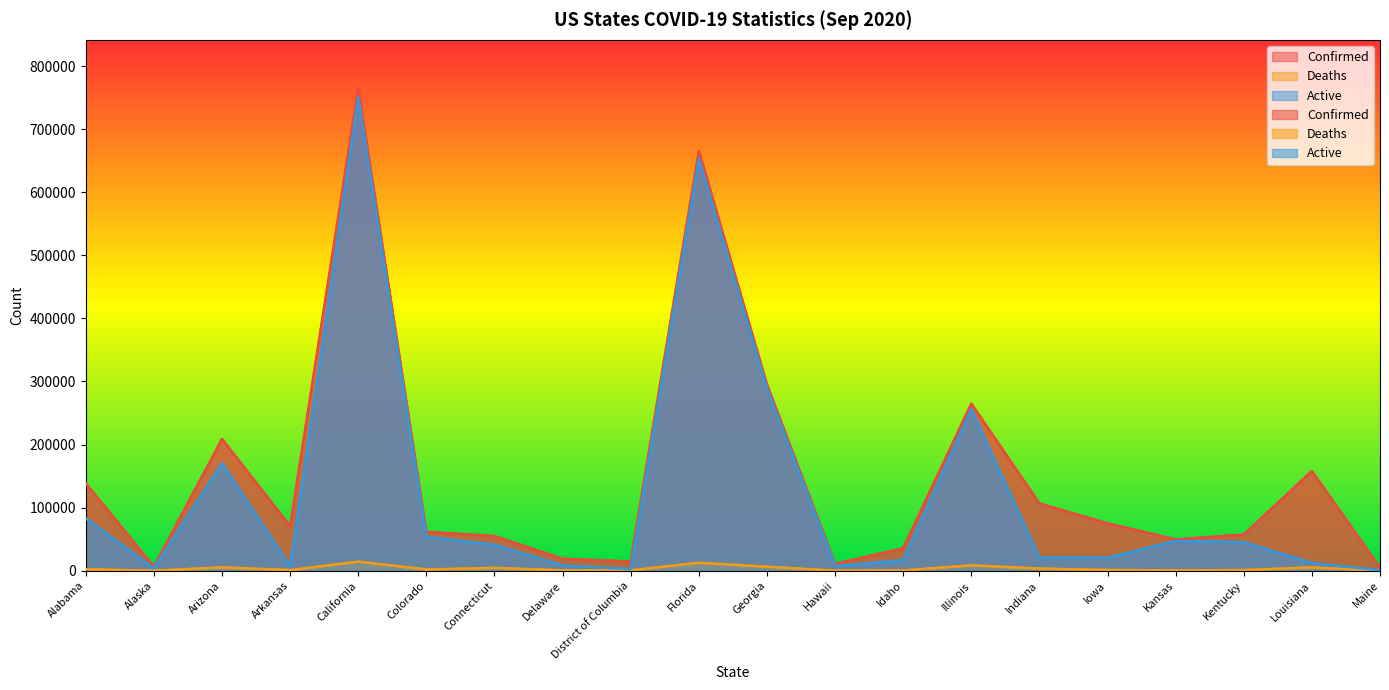

What is the sum of the Deaths values at Delaware and Illinois?

9163